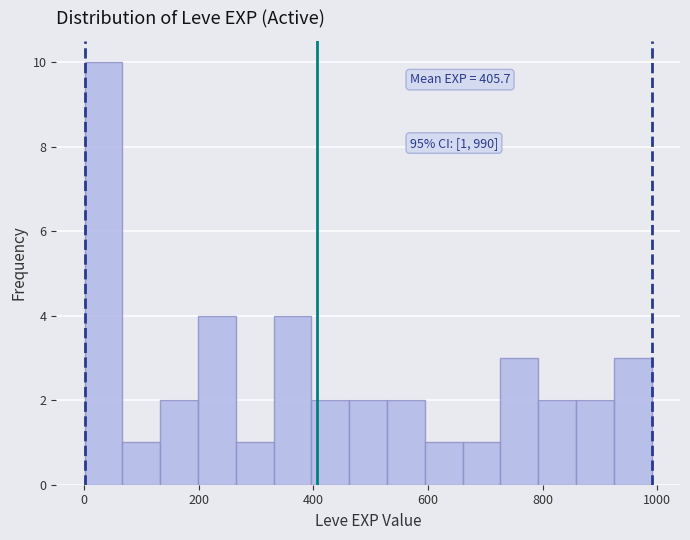

Around what value on the x-axis is the tallest bar? Give the approximate position of its centre, as read against the axis.

40